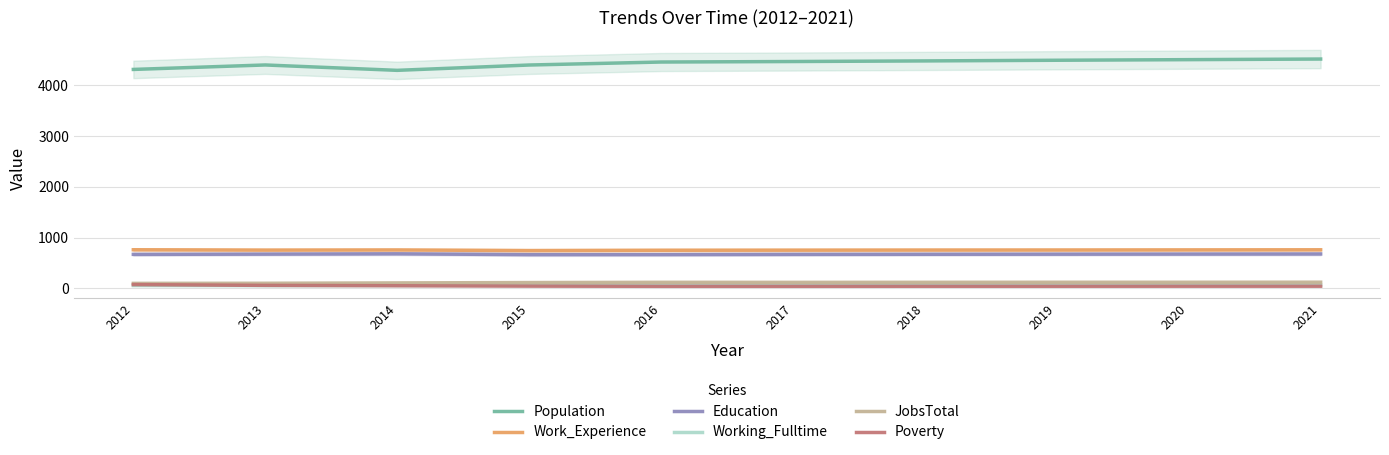

Reading right to left, transcribe all the data shown in this chart.

Population: 2021=4521	2020=4509	2019=4497	2018=4484	2017=4472	2016=4462	2015=4403	2014=4298	2013=4404	2012=4316
Work_Experience: 2021=758	2020=756	2019=754	2018=753	2017=751	2016=749	2015=743	2014=755	2013=752	2012=759
Education: 2021=676	2020=674	2019=672	2018=670	2017=668	2016=664	2015=663	2014=679	2013=673	2012=668
Working_Fulltime: 2021=64	2020=62	2019=60	2018=59	2017=57	2016=56	2015=57	2014=54	2013=51	2012=53
JobsTotal: 2021=119	2020=118	2019=118	2018=117	2017=116	2016=117	2015=112	2014=105	2013=98	2012=96
Poverty: 2021=40	2020=40	2019=39	2018=39	2017=38	2016=38	2015=42	2014=49	2013=56	2012=72